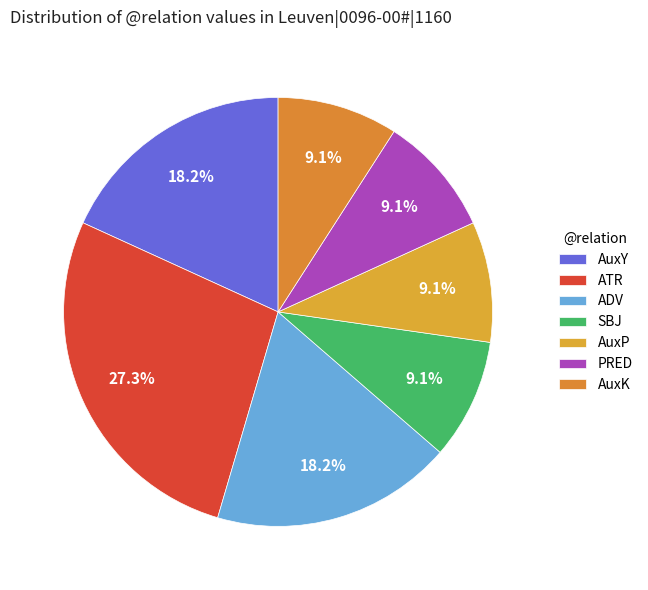

How many segments does this pie chart have?

7